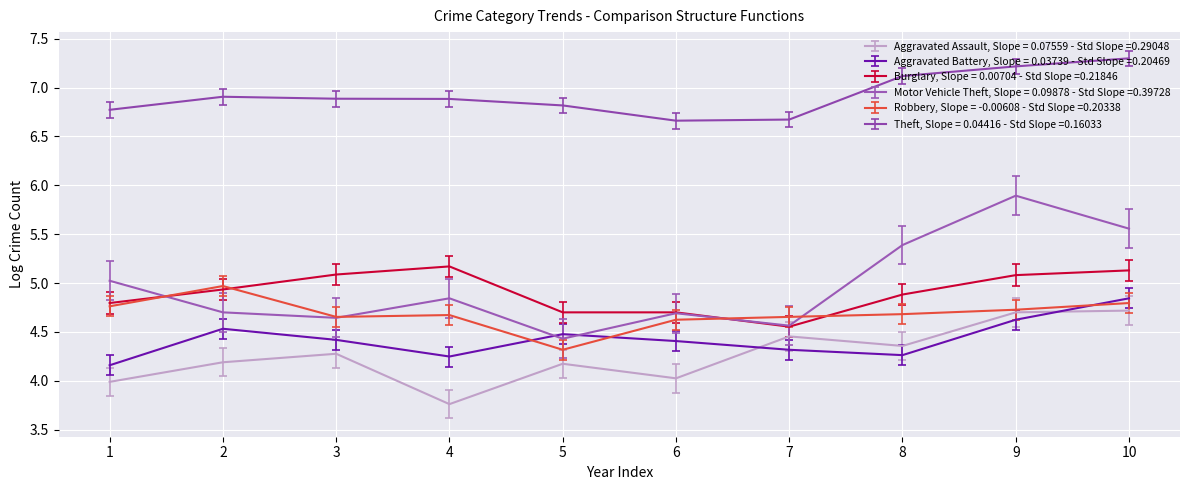

How many lines are shown in the chart?

6